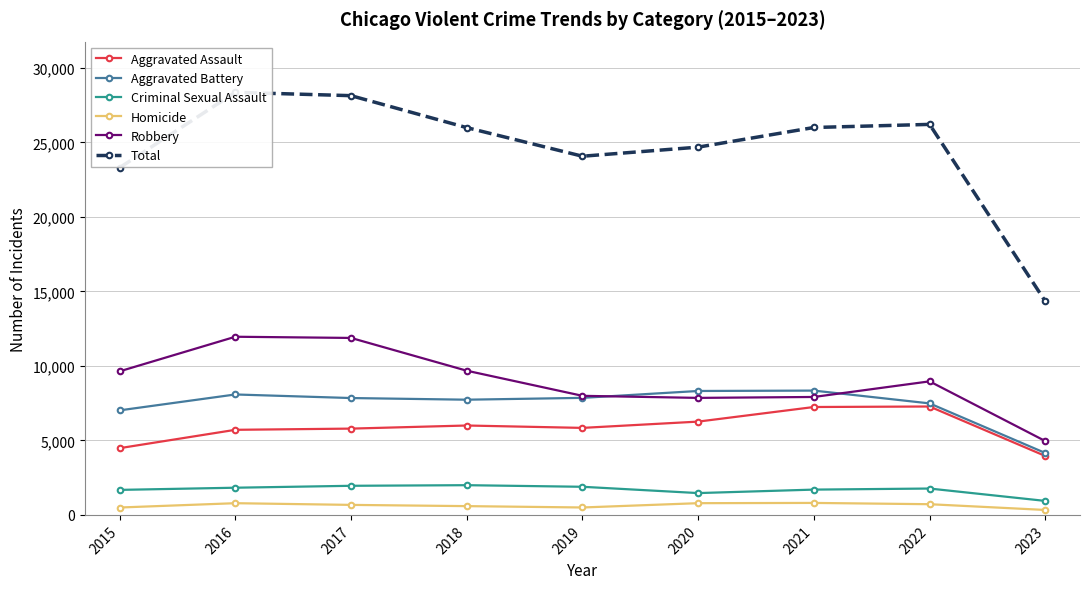

In Criminal Sexual Assault, how many points are lower than both neighbors (excluding endpoints)?

1